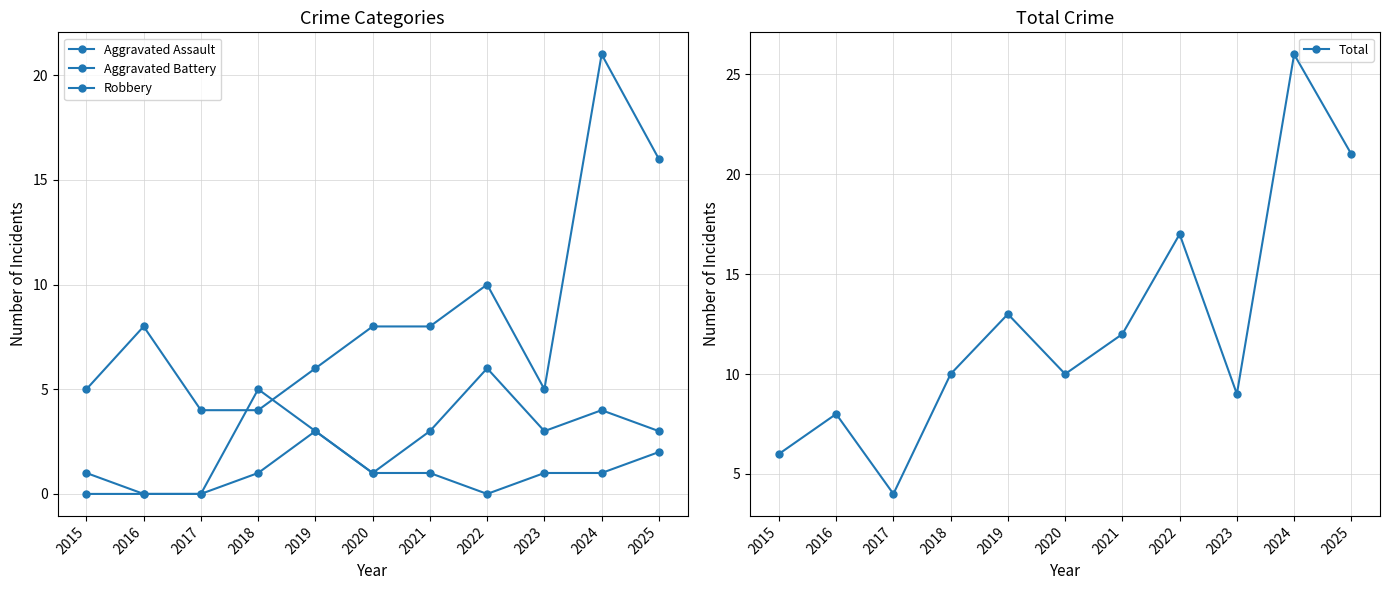

At which category does the chart reach its peak across all series?

2024